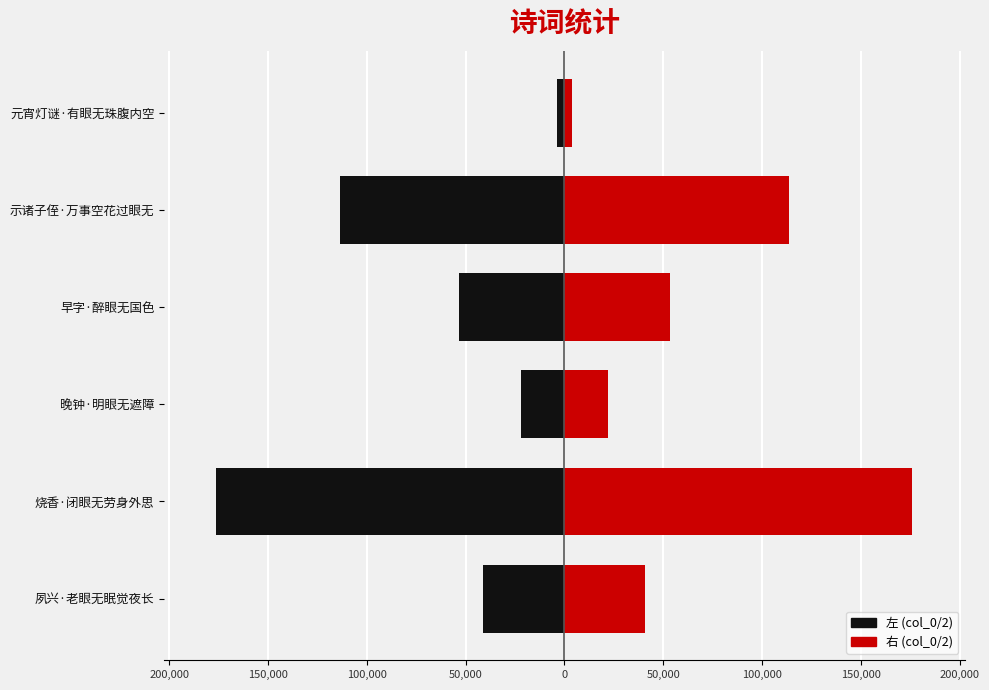

Which series has the widest spread of values?

左 (col_0/2)